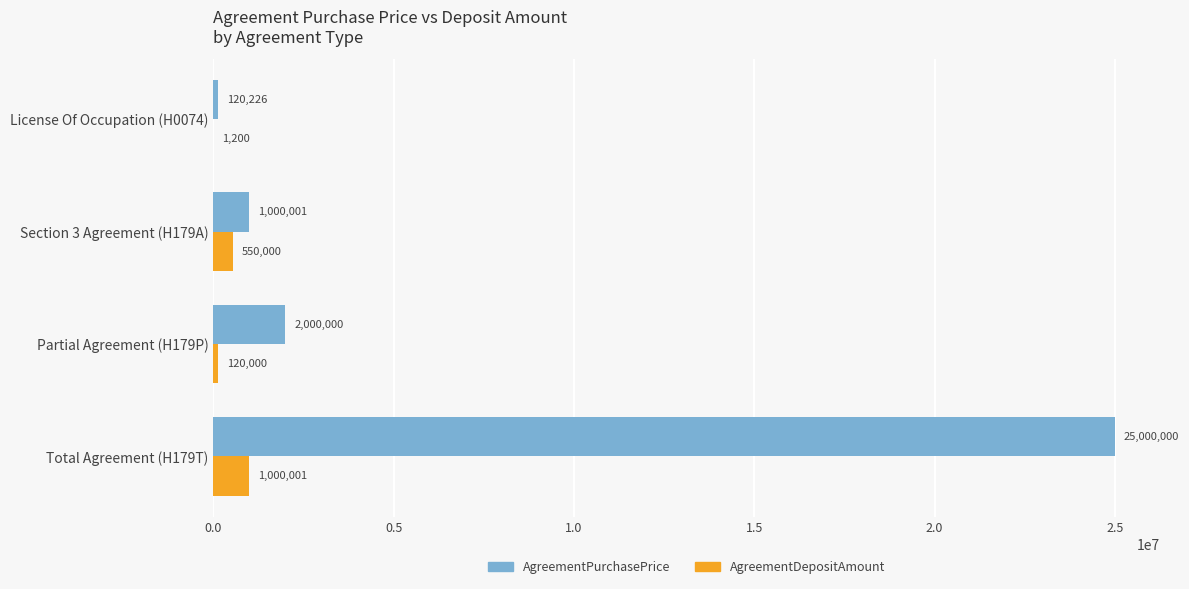

What value does the AgreementDepositAmount series have at Section 3 Agreement (H179A)?

550000.0